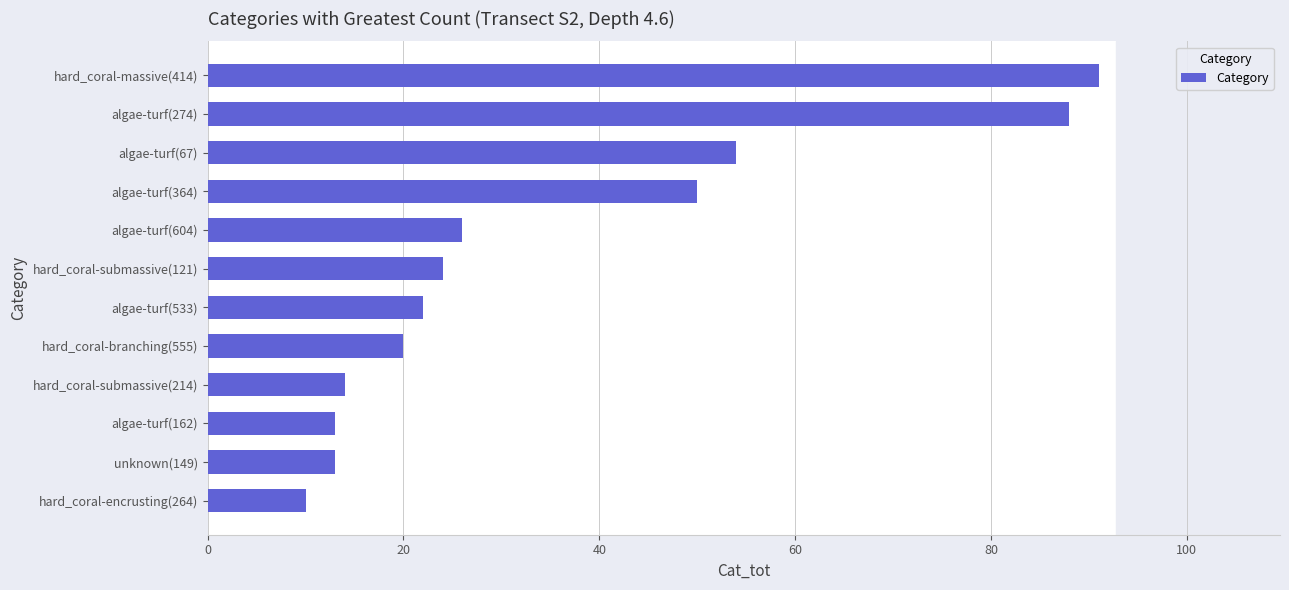

Which category has the highest value across all series?

hard_coral-massive(414)